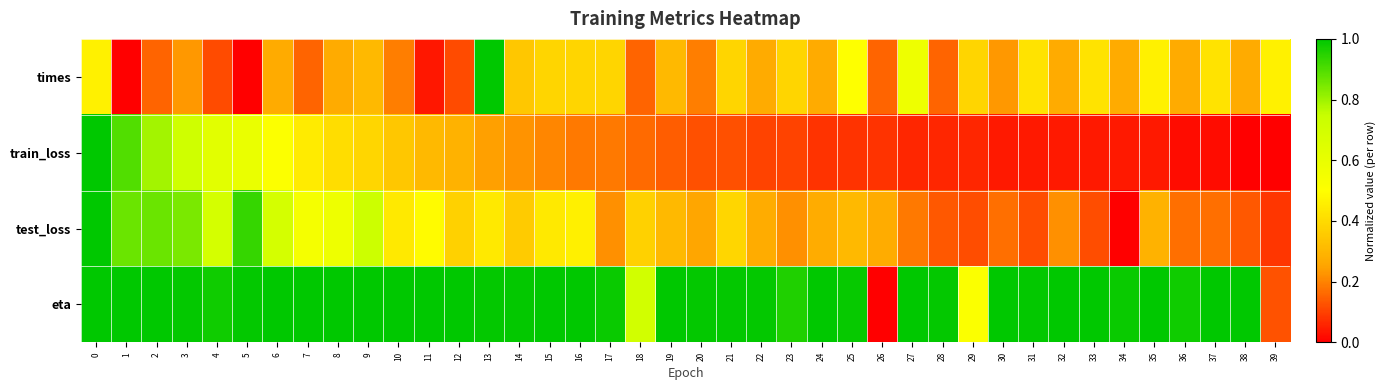

Reading left to right, transcribe all the data shown in this chart.

times: 0=0.5	1=0.0	2=0.2	3=0.2	4=0.1	5=0.0	6=0.3	7=0.2	8=0.3	9=0.3	10=0.2	11=0.0	12=0.1	13=1.0	14=0.3	15=0.4	16=0.4	17=0.4	18=0.2	19=0.3	20=0.2	21=0.4	22=0.3	23=0.4	24=0.3	25=0.5	26=0.2	27=0.6	28=0.2	29=0.4	30=0.2	31=0.4	32=0.3	33=0.4	34=0.3	35=0.5	36=0.3	37=0.4	38=0.3	39=0.5
train_loss: 0=1.0	1=0.9	2=0.8	3=0.7	4=0.6	5=0.6	6=0.5	7=0.4	8=0.4	9=0.4	10=0.3	11=0.3	12=0.3	13=0.2	14=0.2	15=0.2	16=0.2	17=0.2	18=0.2	19=0.1	20=0.1	21=0.1	22=0.1	23=0.1	24=0.1	25=0.1	26=0.1	27=0.1	28=0.1	29=0.1	30=0.0	31=0.0	32=0.0	33=0.0	34=0.0	35=0.0	36=0.0	37=0.0	38=0.0	39=0.0
test_loss: 0=1.0	1=0.9	2=0.9	3=0.8	4=0.7	5=0.9	6=0.7	7=0.5	8=0.6	9=0.7	10=0.4	11=0.5	12=0.4	13=0.4	14=0.4	15=0.4	16=0.5	17=0.2	18=0.4	19=0.3	20=0.3	21=0.4	22=0.3	23=0.2	24=0.3	25=0.3	26=0.3	27=0.2	28=0.1	29=0.1	30=0.2	31=0.1	32=0.2	33=0.1	34=0.0	35=0.3	36=0.2	37=0.2	38=0.1	39=0.1
eta: 0=1.0	1=1.0	2=1.0	3=1.0	4=1.0	5=1.0	6=1.0	7=1.0	8=1.0	9=1.0	10=1.0	11=1.0	12=1.0	13=1.0	14=1.0	15=1.0	16=1.0	17=1.0	18=0.7	19=1.0	20=1.0	21=1.0	22=1.0	23=1.0	24=1.0	25=1.0	26=0.0	27=1.0	28=1.0	29=0.5	30=1.0	31=1.0	32=1.0	33=1.0	34=1.0	35=1.0	36=1.0	37=1.0	38=1.0	39=0.1